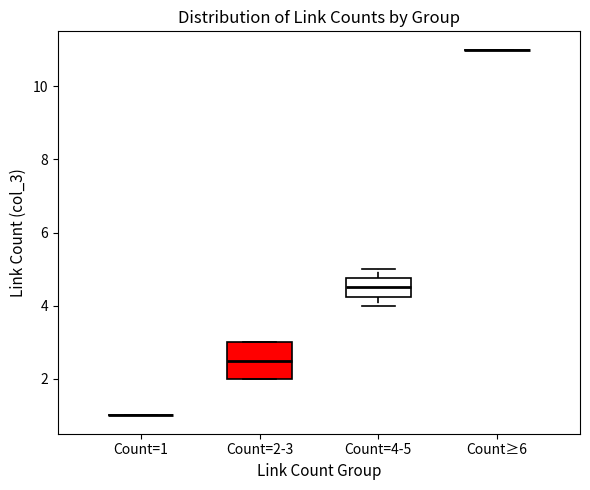

Reading left to right, read every box against the y-axis: the position of its median line, the range the box covers, and the ends of its whiskers. The values are not printed on the chart, so give them approximately, as read against the axis.

Count=1: box collapsed to a line at 1.0, whiskers 1.0 to 1.0
Count=2-3: median 2.6, box 2.0 to 3.0, whiskers 2.0 to 3.0
Count=4-5: median 4.6, box 4.2 to 4.8, whiskers 4.0 to 5.0
Count≥6: box collapsed to a line at 11.0, whiskers 11.0 to 11.0